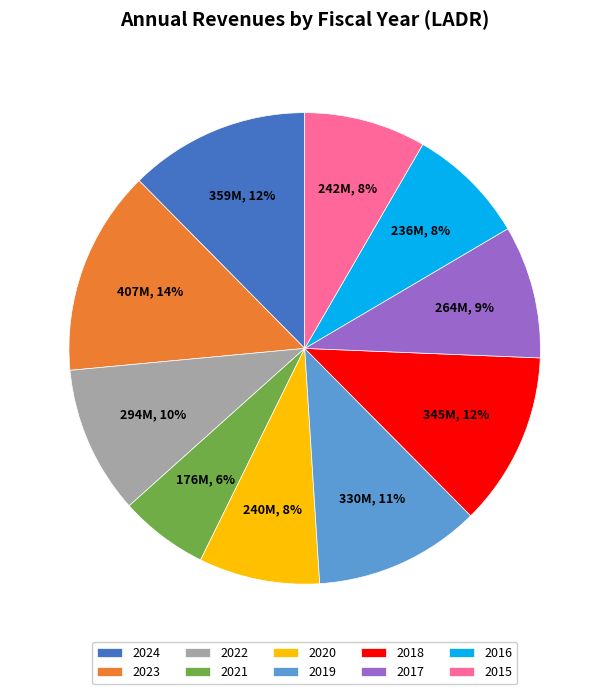

Which slice is the largest?

2023